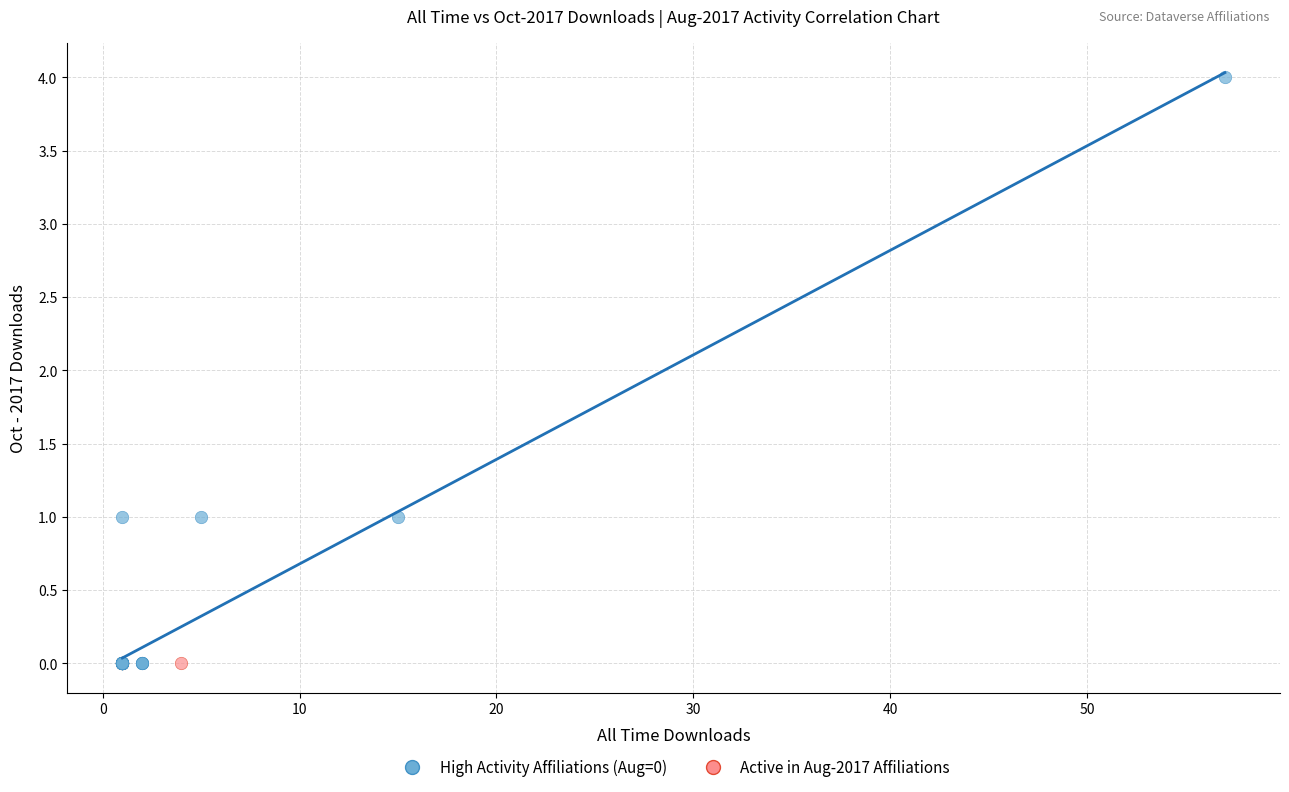

What are all the series names shown in the legend?

High Activity Affiliations (Aug=0), Active in Aug-2017 Affiliations